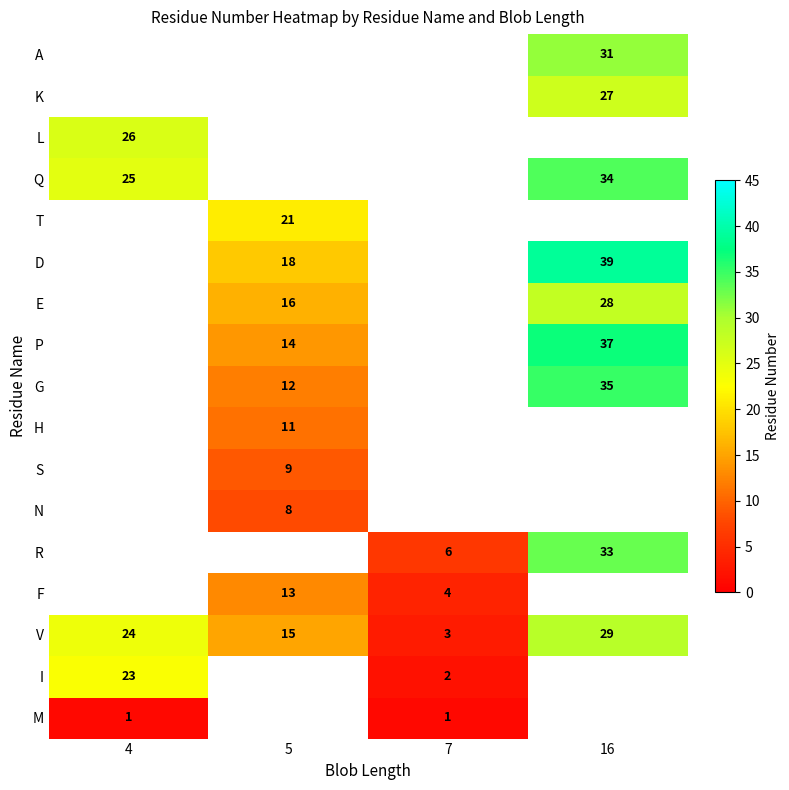

What is the lowest value of the V series?

3